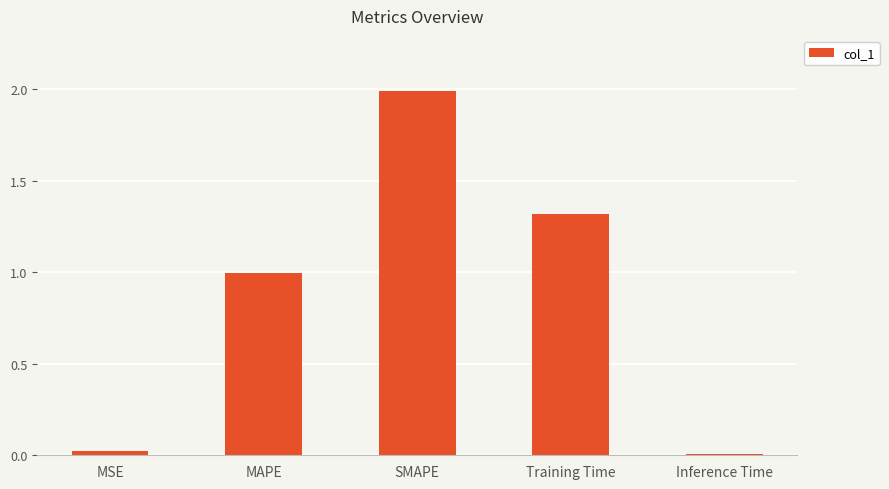

At which category does the chart reach its peak across all series?

SMAPE